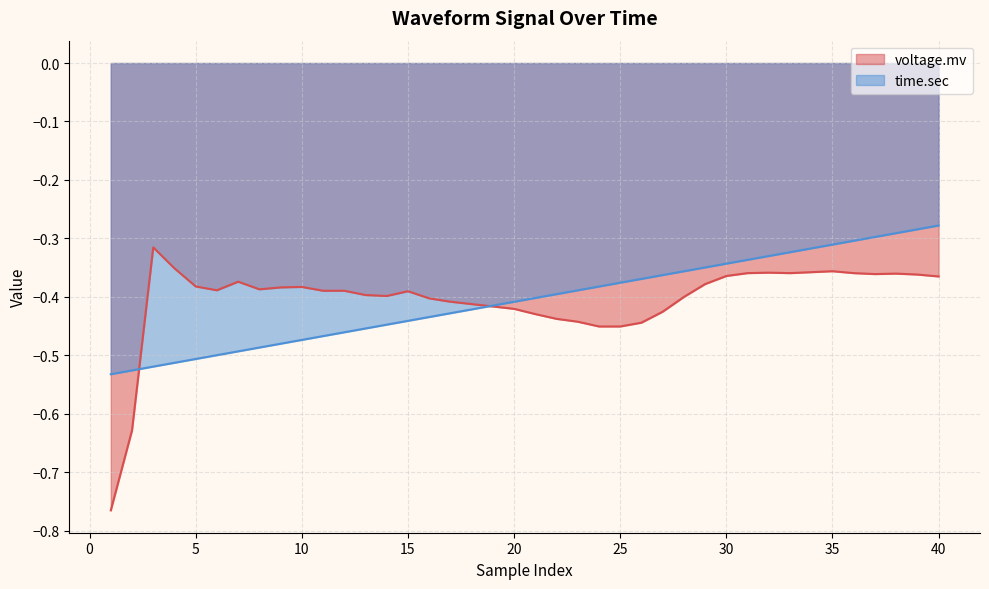

List the series in order of their peak value, lowest first.

voltage.mv, time.sec